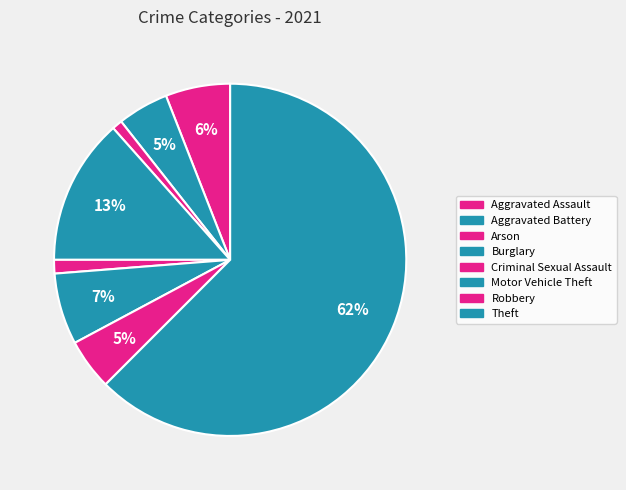

What percentage is the Robbery slice, to the nearest percent?

5%